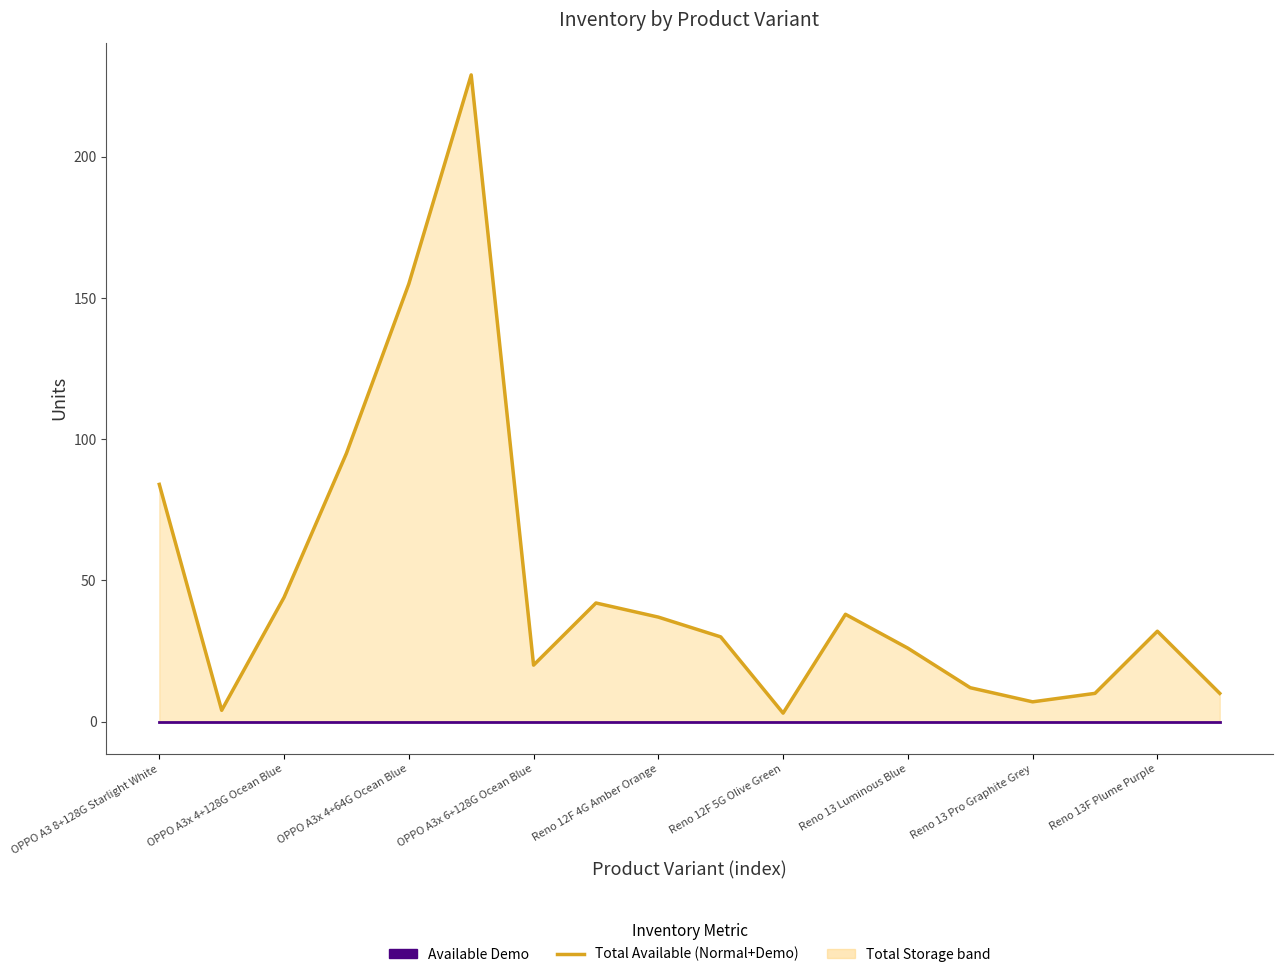

What is the value of the Total Available (Normal+Demo) point at the 6th from the left?

229